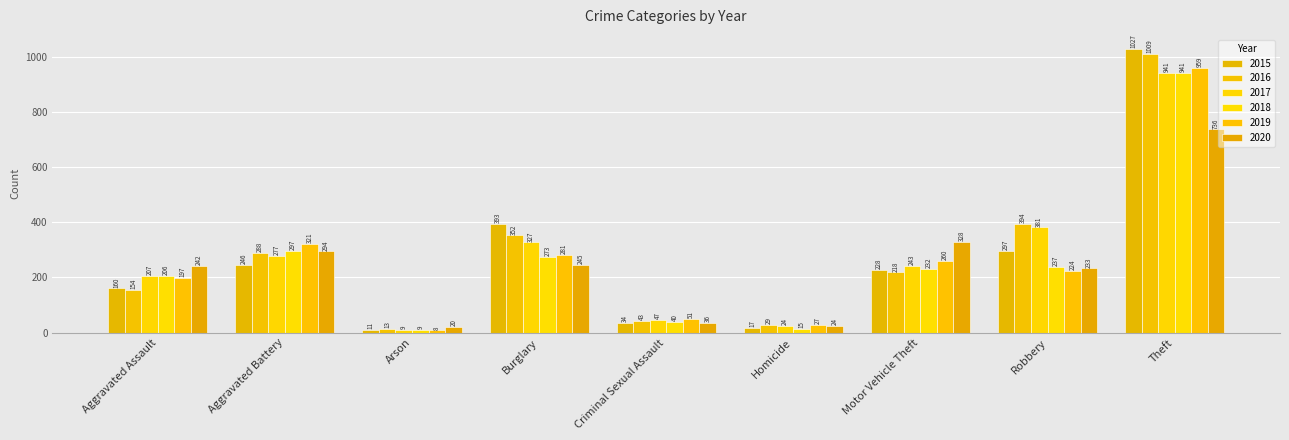

How many series are shown in this chart?

6